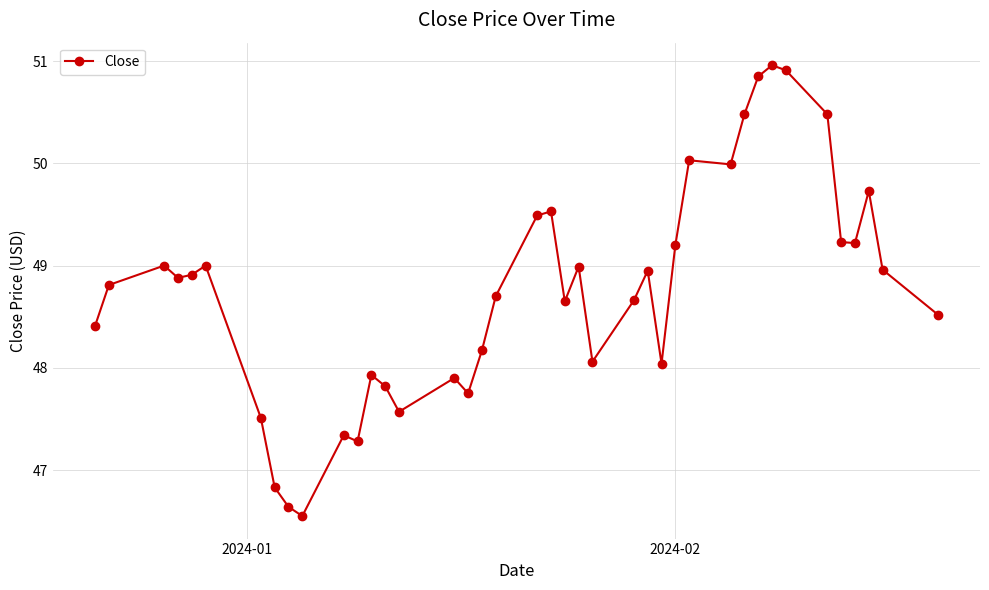

What is the value of the 35th point from the left?

50.5